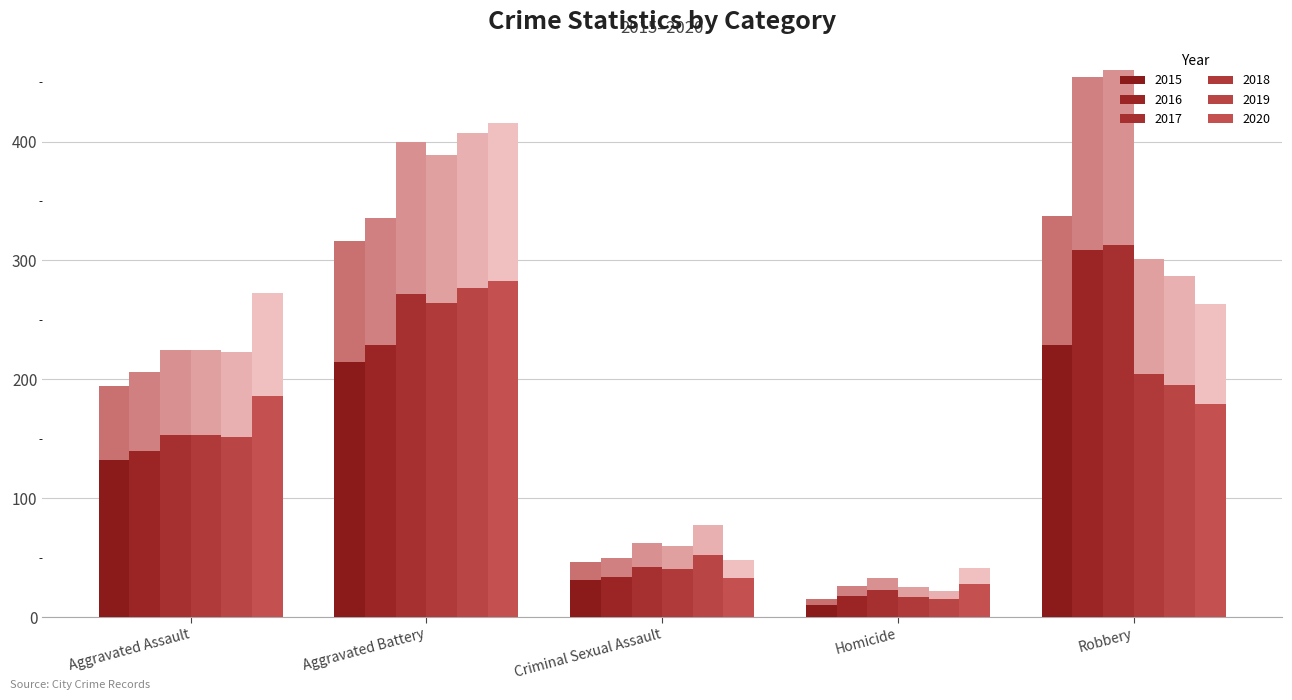

What is the sum of all 2015 values?

617.4